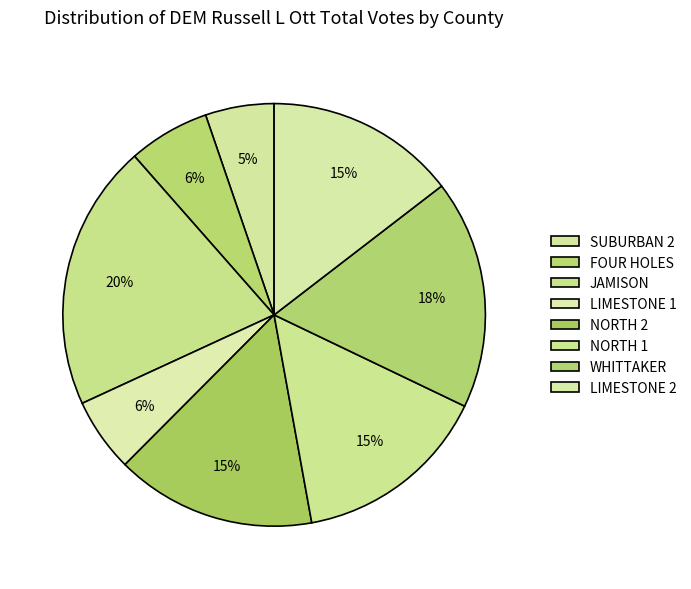

Which category has the biggest portion of the pie?

JAMISON